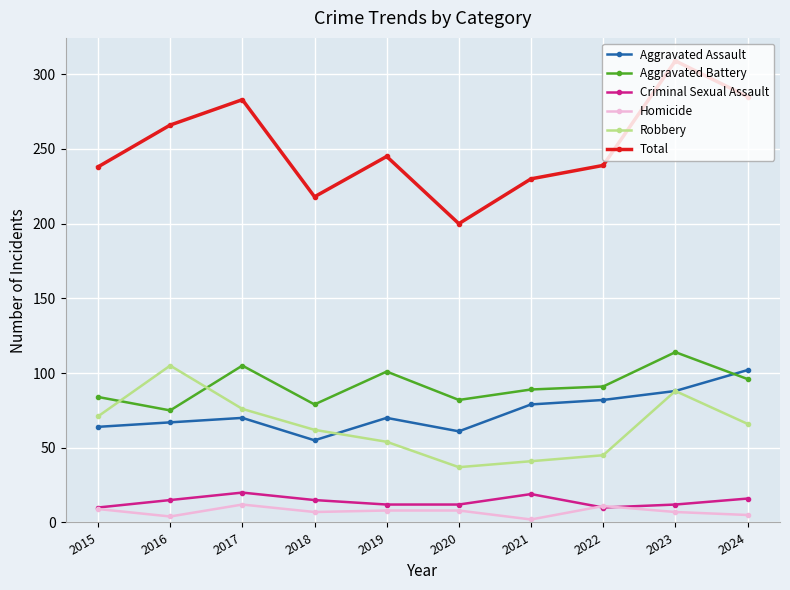

What is the spread (max minus min) of values at 2017?

271